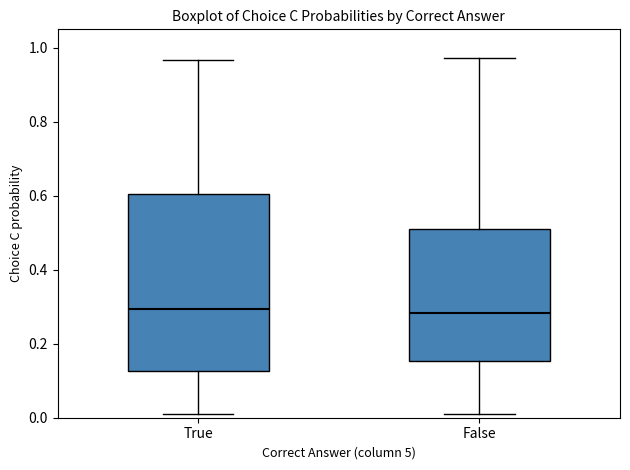

Reading left to right, transcribe this box plot: for each box, give where its median line is, the range the box spans, and where its two whiskers end, as read against the y-axis. The values are not printed on the chart, so give them approximately, as read against the axis.

True: median 0.30, box 0.12 to 0.60, whiskers 0.02 to 0.96
False: median 0.28, box 0.16 to 0.52, whiskers 0.02 to 0.98